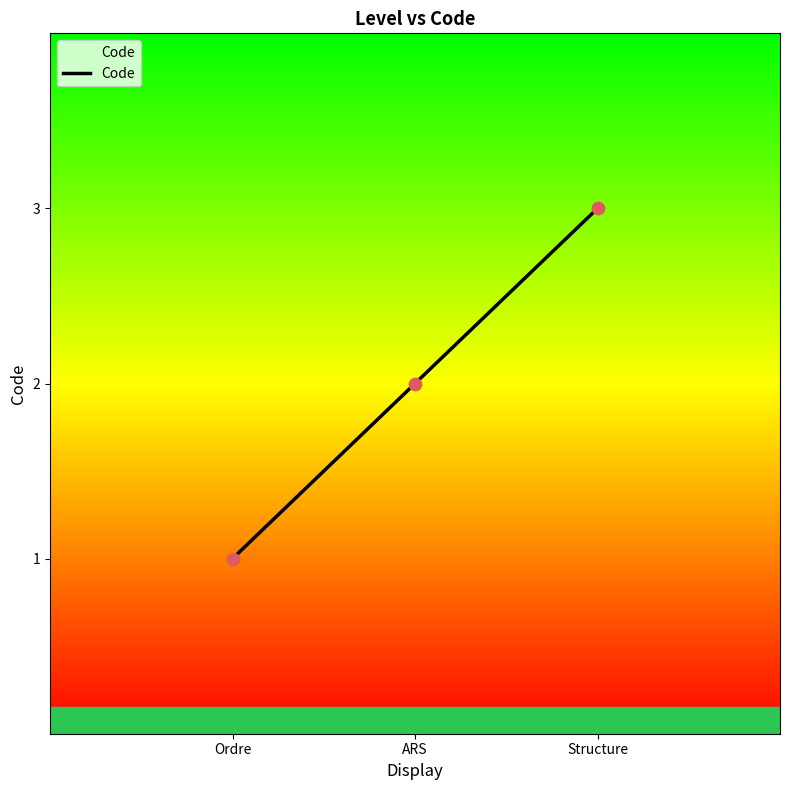

What is the ratio of the value at Ordre to the value at ARS?

0.5